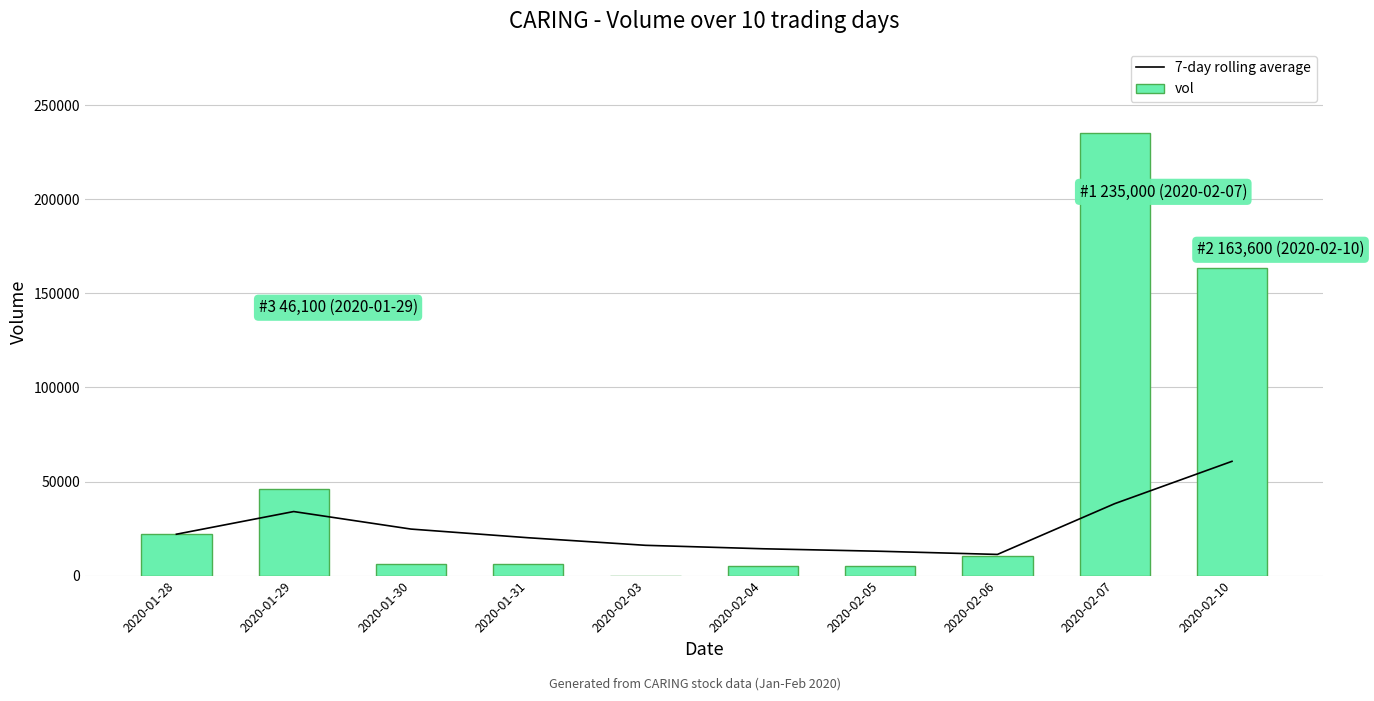

Reading left to right, extract all data points from this chart.

7-day rolling average: 22000.0	34050.0	24733.3	20125.0	16100.0	14266.7	12942.9	11257.1	38242.9	60742.9
vol: 22000.0	46100.0	6100.0	6300.0	0.0	5100.0	5000.0	10200.0	235000.0	163600.0